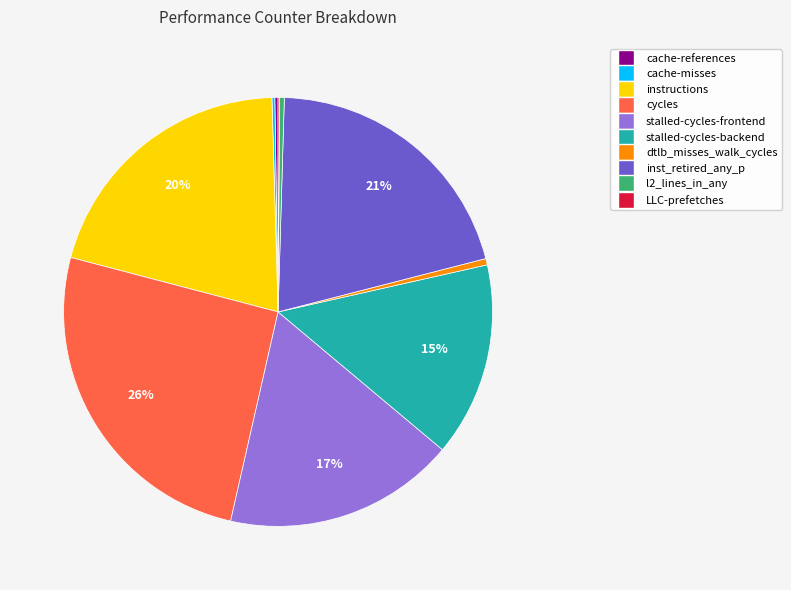

Is it true that inst_retired_any_p is 26% of the pie?

False